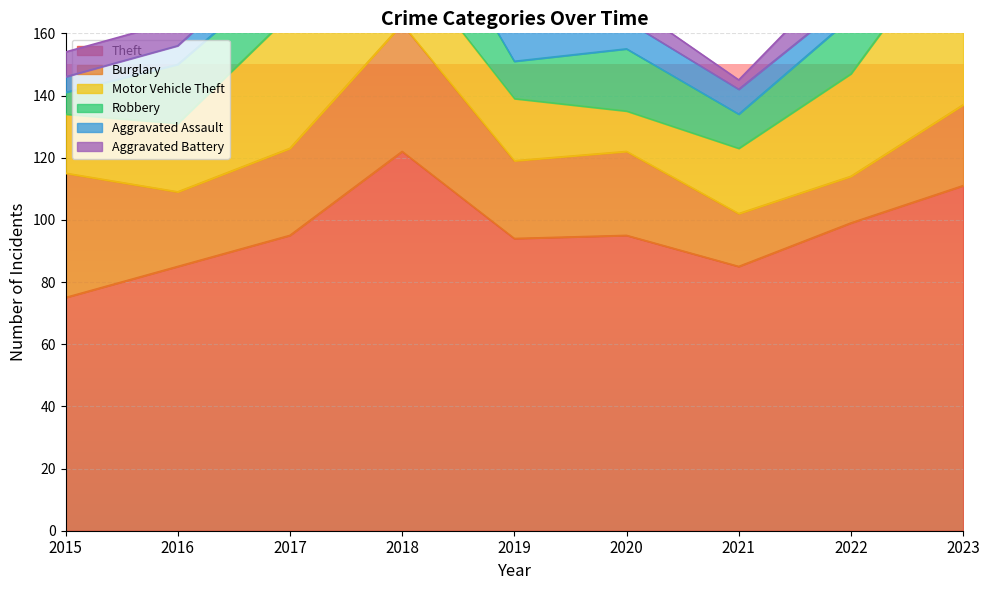

Reading left to right, what are all the values shown in this chart?

Theft: 75	85	95	122	94	95	85	99	111
Burglary: 40	24	28	41	25	27	17	15	26
Motor Vehicle Theft: 19	22	43	22	20	13	21	33	59
Robbery: 7	19	15	28	12	20	11	18	13
Aggravated Assault: 5	6	8	7	10	9	8	6	14
Aggravated Battery: 8	8	7	10	7	6	3	11	12